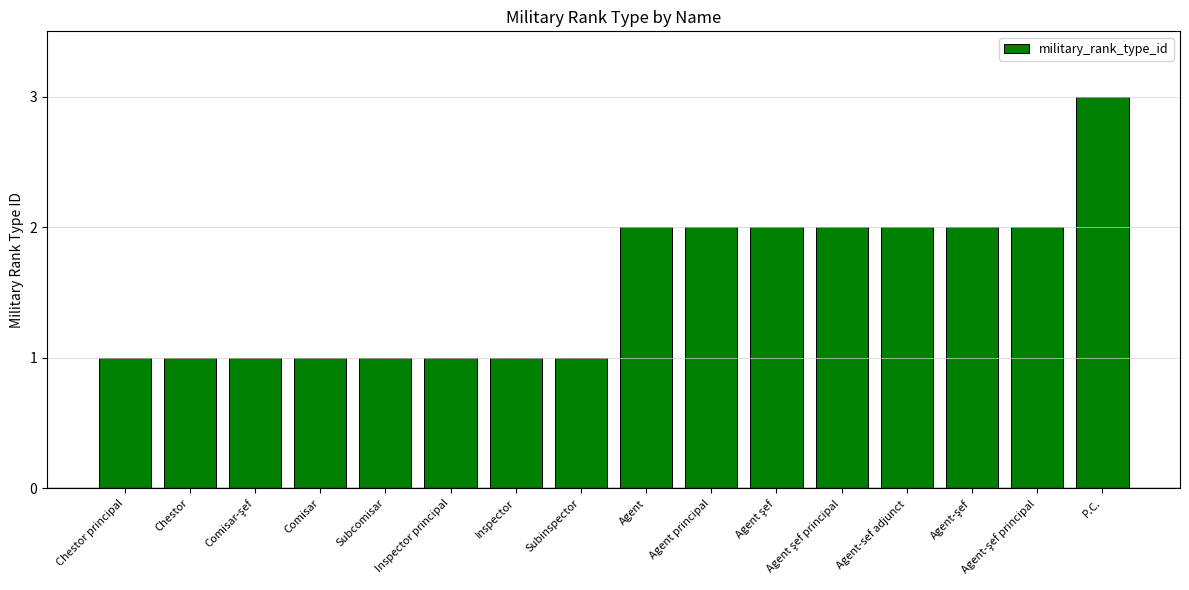

What is the change in value from Inspector to P.C.?

+2